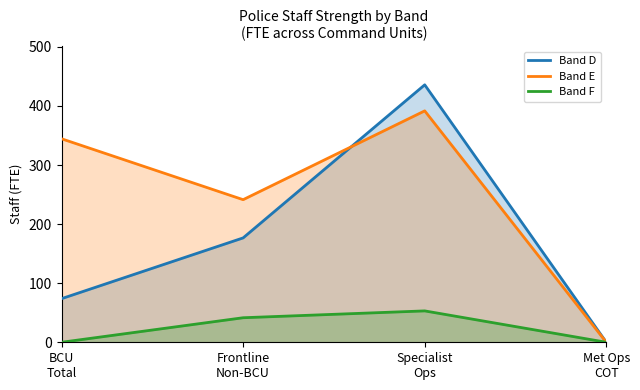

Rank the series at Specialist
Ops from highest to lowest value.

Band D, Band E, Band F